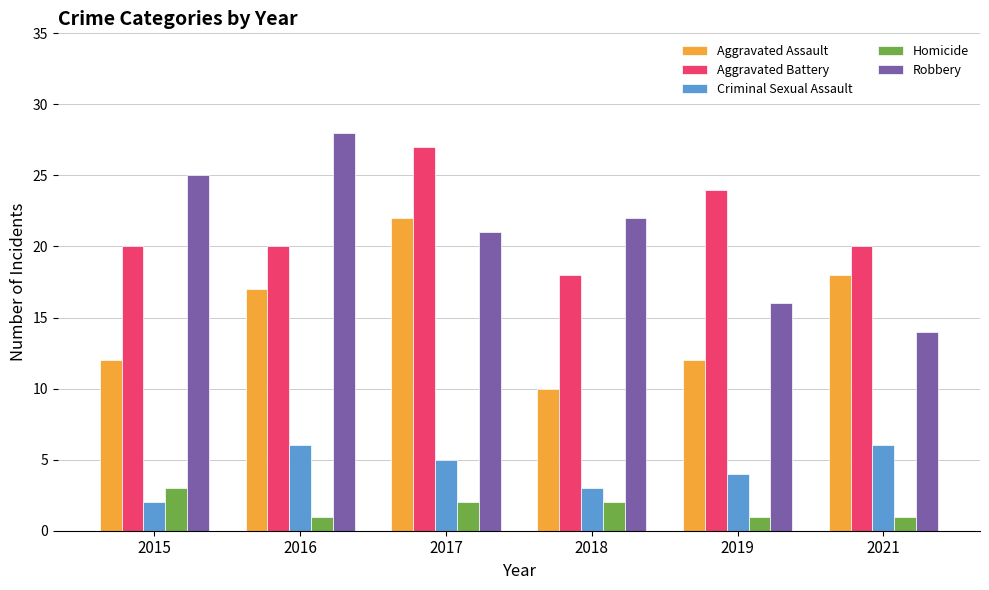

What is the highest value of the Aggravated Assault series?

22